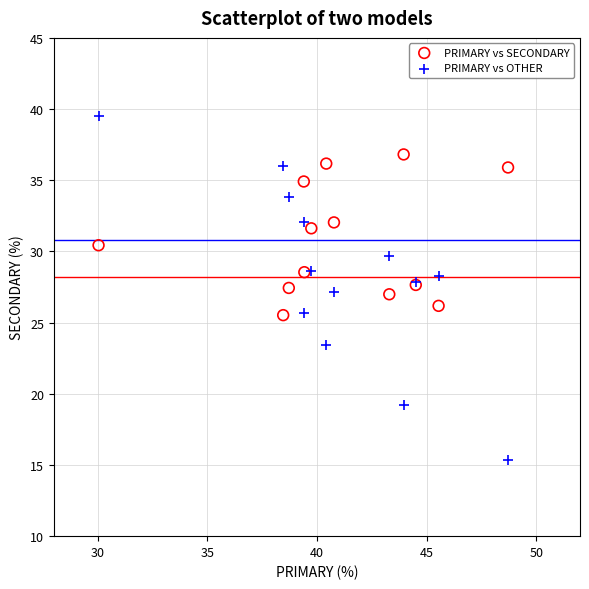

What is the X range (max minus min) for the scatter plot?

18.7